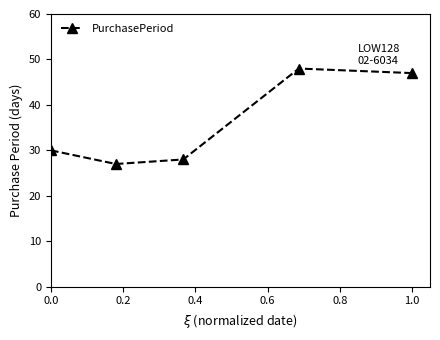

How many points are lower than both their immediate neighbors (excluding endpoints)?

1